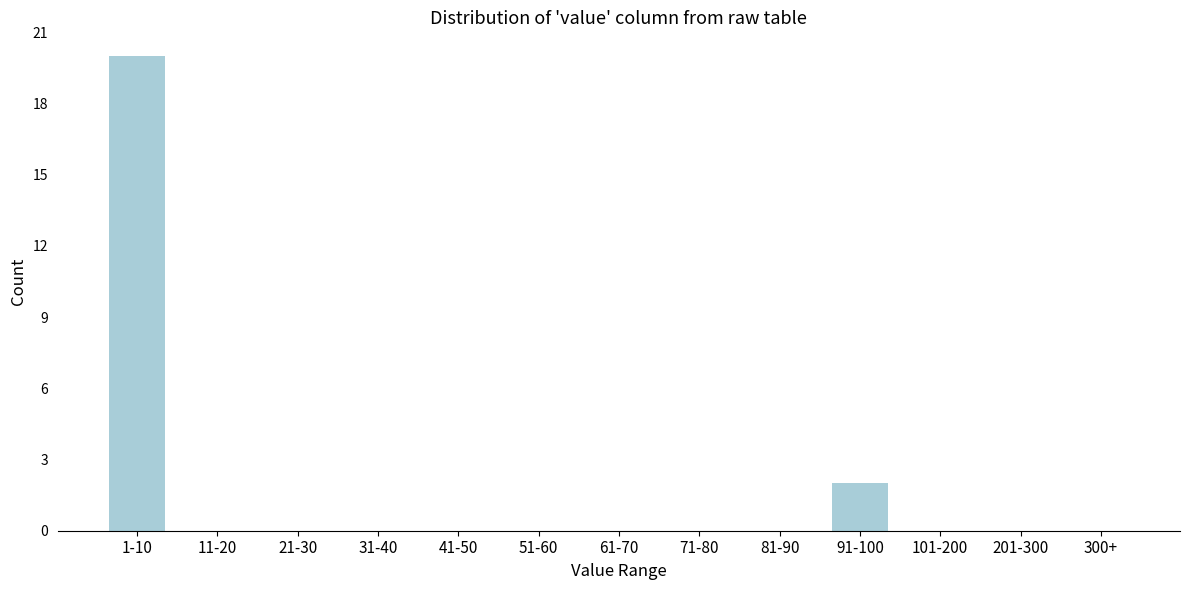

Reading left to right, extract all data points from this chart.

1-10=20	11-20=0	21-30=0	31-40=0	41-50=0	51-60=0	61-70=0	71-80=0	81-90=0	91-100=2	101-200=0	201-300=0	300+=0